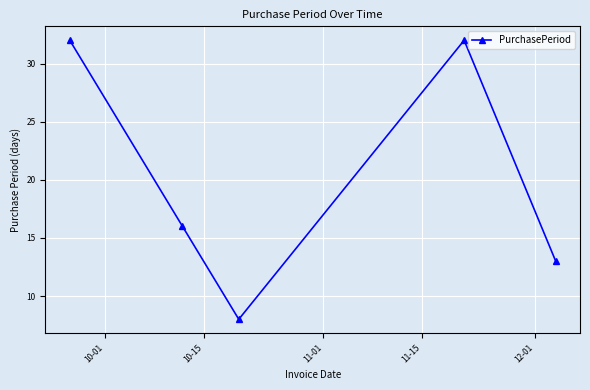

How many interior local valleys (lower than both neighbors) does the data have?

1